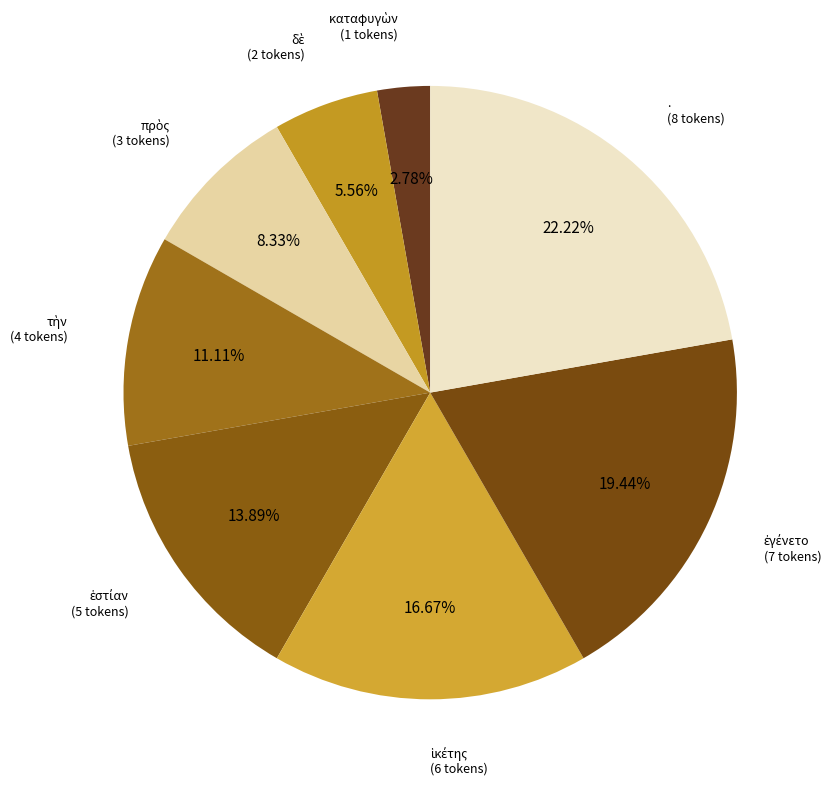

Is there a majority slice in this chart?

No